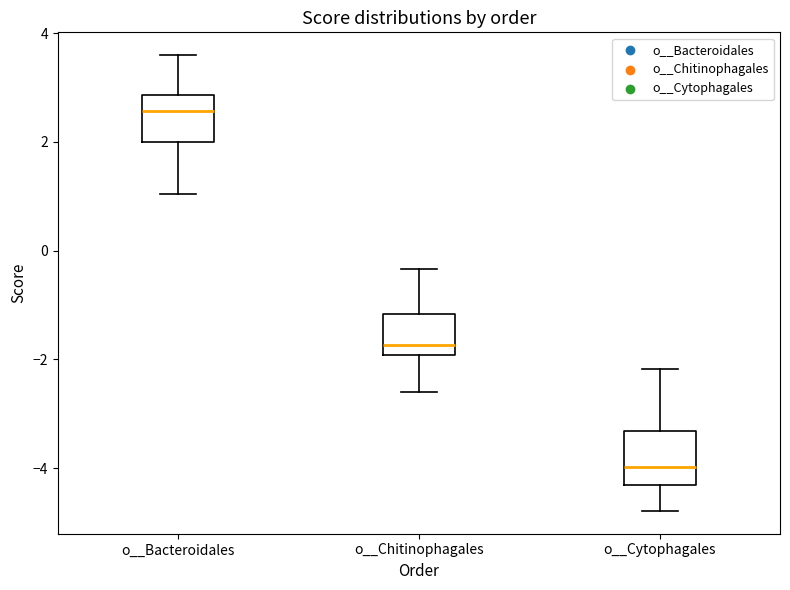

Which box has the highest median line?

o__Bacteroidales